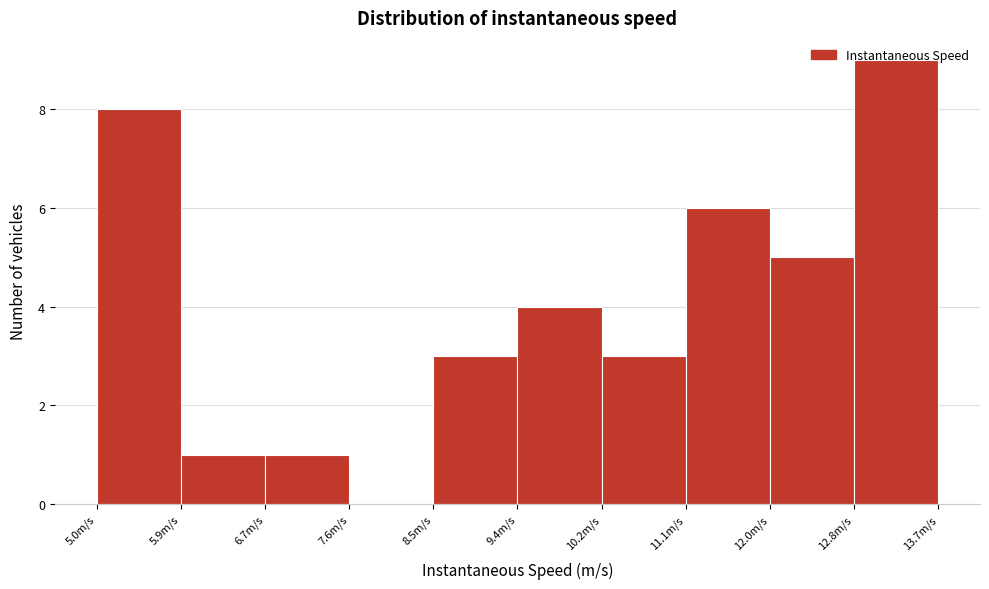

How tall is the bar that spans 9.4 to 10.2 on the x-axis? Neither the bar edges nor the heights are printed on the chart, so give them approximately, as read against the axes.

4